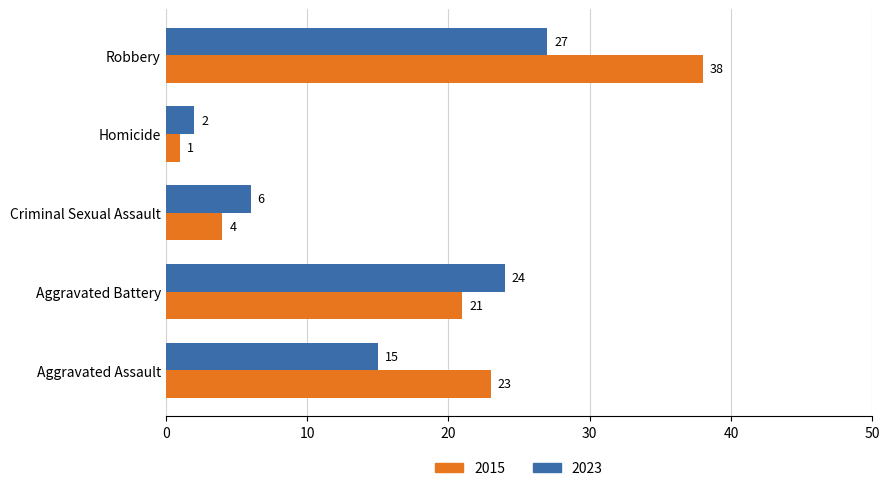

At which category does the chart reach its minimum across all series?

Homicide